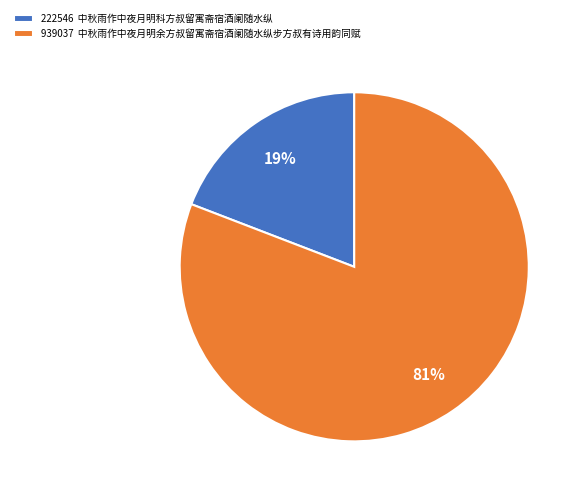

What is the smallest slice in the pie chart?

222546 中秋雨作中夜月明科方叔留寓斋宿酒阑随水纵